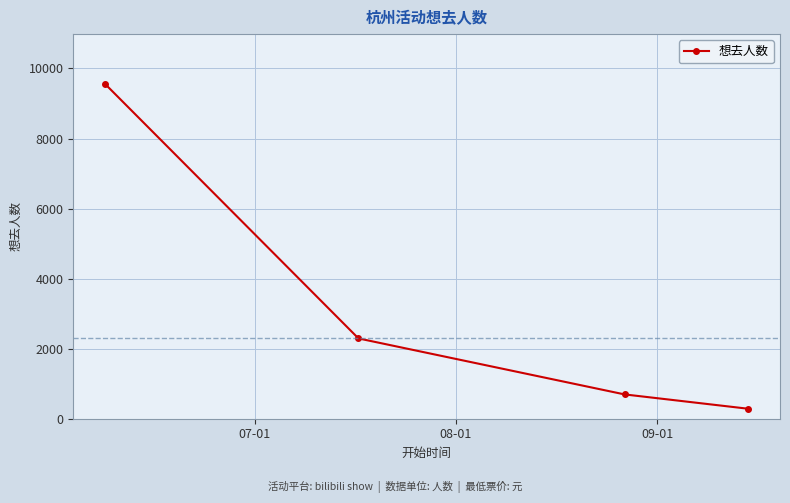

What is the smallest value displayed?

286